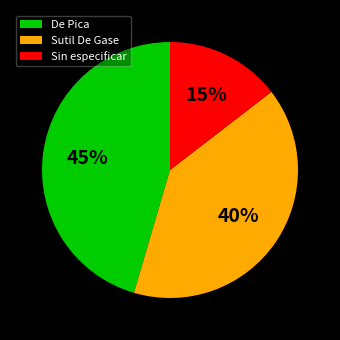

Which slice is the smallest?

Sin especificar